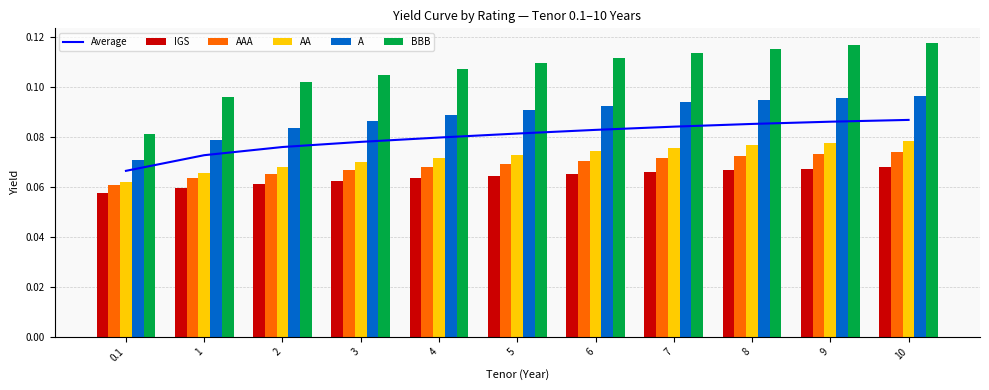

Reading left to right, extract all data points from this chart.

Average: 0.1	0.1	0.1	0.1	0.1	0.1	0.1	0.1	0.1	0.1	0.1
IGS: 0.1	0.1	0.1	0.1	0.1	0.1	0.1	0.1	0.1	0.1	0.1
AAA: 0.1	0.1	0.1	0.1	0.1	0.1	0.1	0.1	0.1	0.1	0.1
AA: 0.1	0.1	0.1	0.1	0.1	0.1	0.1	0.1	0.1	0.1	0.1
A: 0.1	0.1	0.1	0.1	0.1	0.1	0.1	0.1	0.1	0.1	0.1
BBB: 0.1	0.1	0.1	0.1	0.1	0.1	0.1	0.1	0.1	0.1	0.1